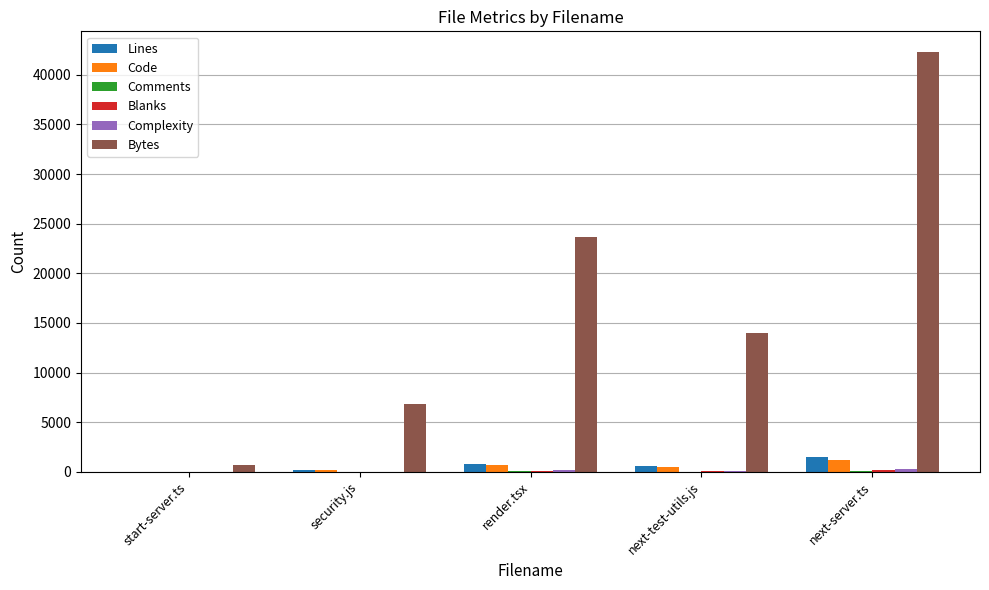

Which series changed the most between start-server.ts and render.tsx?

Bytes